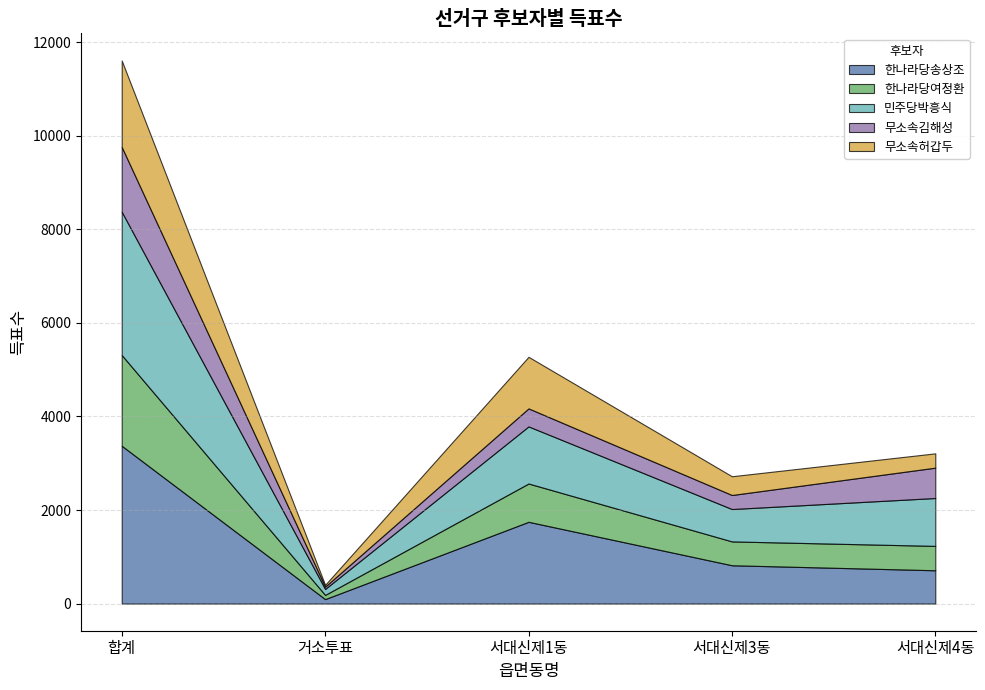

Between 서대신제1동 and 서대신제3동, which series saw the biggest shift?

한나라당송상조